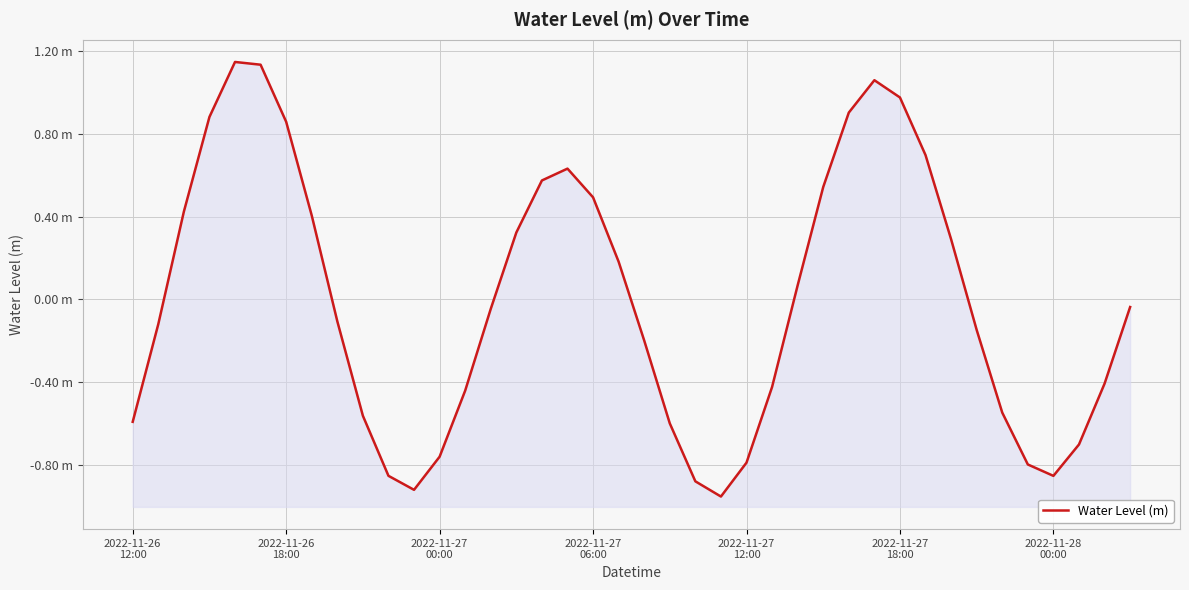

Which has a higher value, 33 or 37?

33